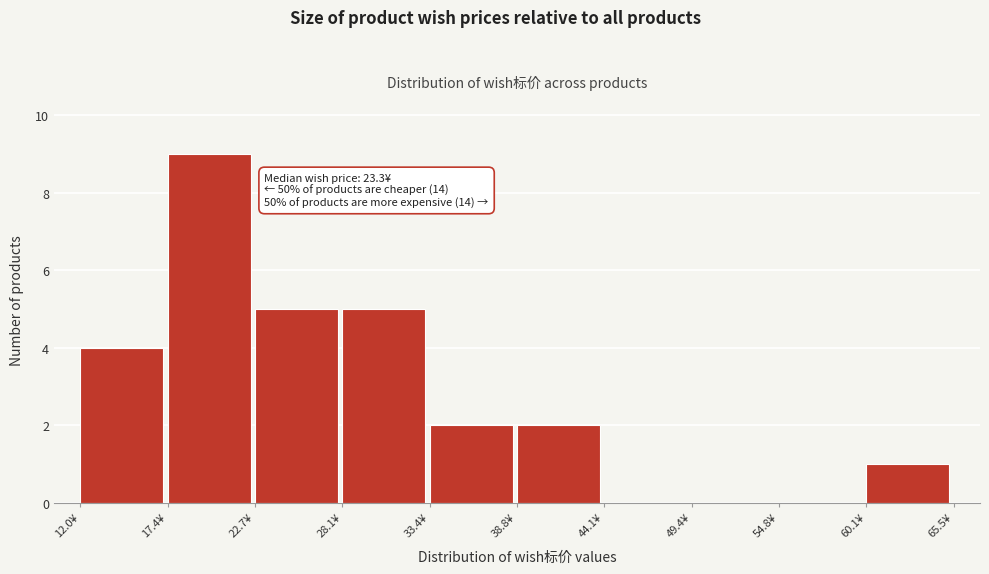

Which range on the x-axis has the tallest bar?

17 to 23